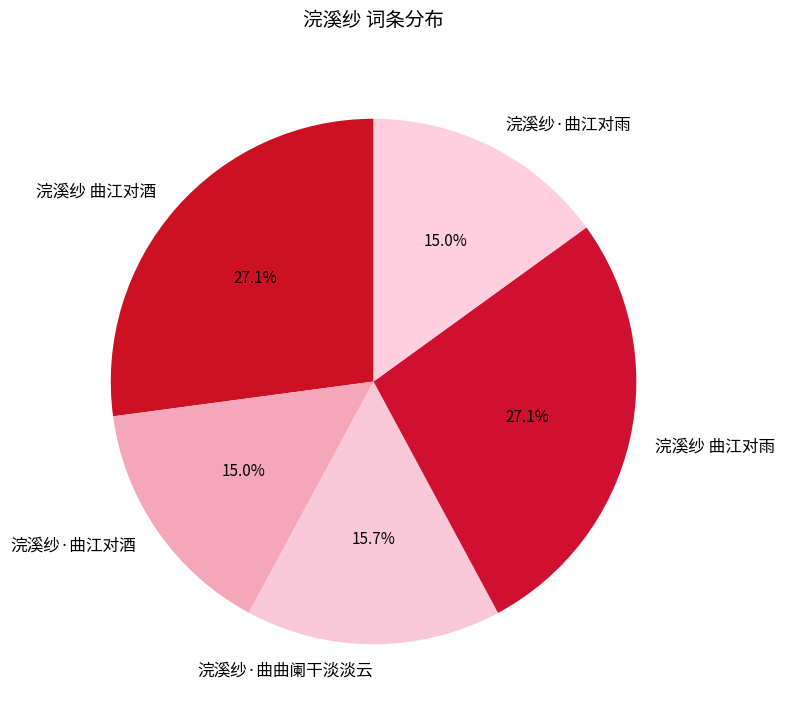

What percentage do 浣溪纱·曲曲阑干淡淡云 and 浣溪纱 曲江对雨 together represent?

42.8%